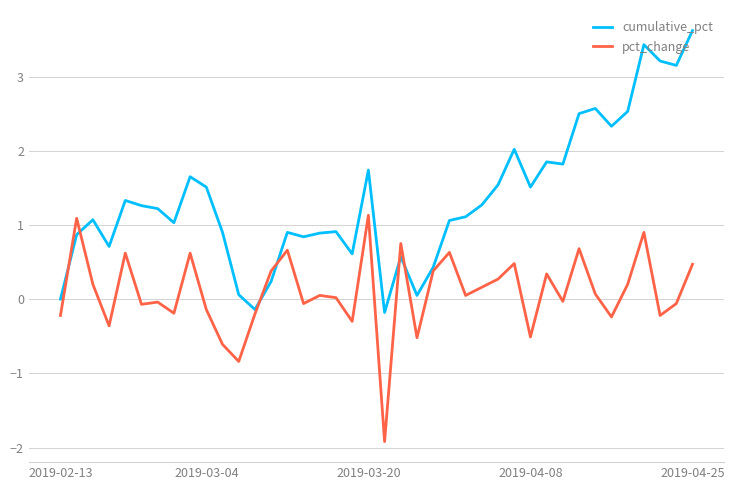

Which series has the largest range (max minus min)?

cumulative_pct